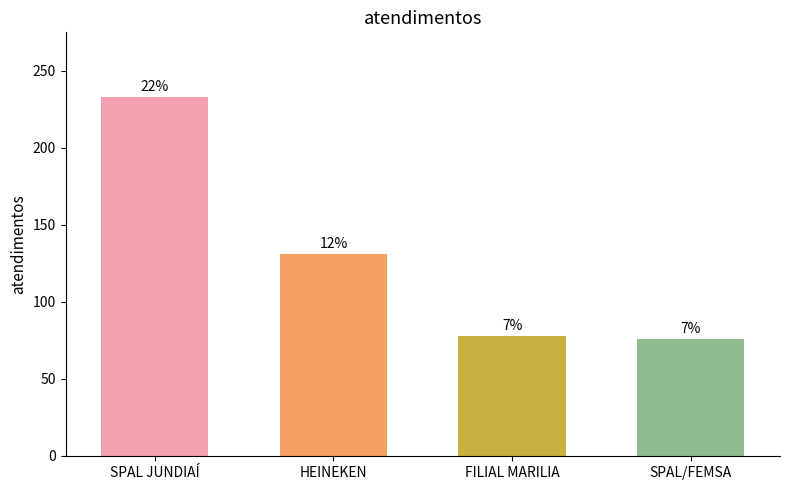

List the labels in order of value, smallest first.

SPAL/FEMSA, FILIAL MARILIA, HEINEKEN, SPAL JUNDIAÍ